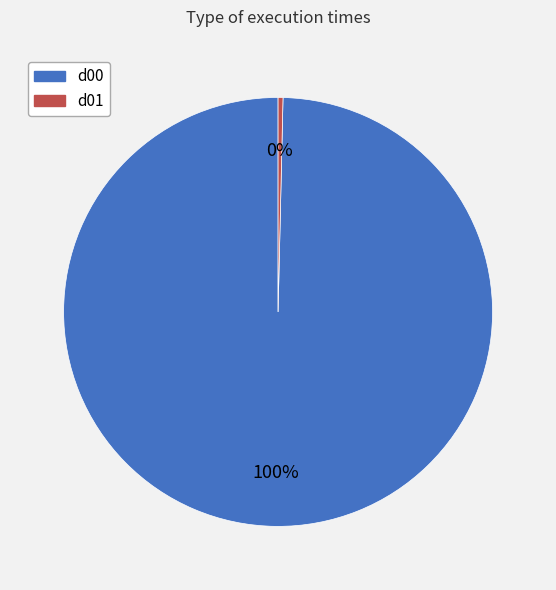

To the nearest percent, what portion does d00 represent?

100%